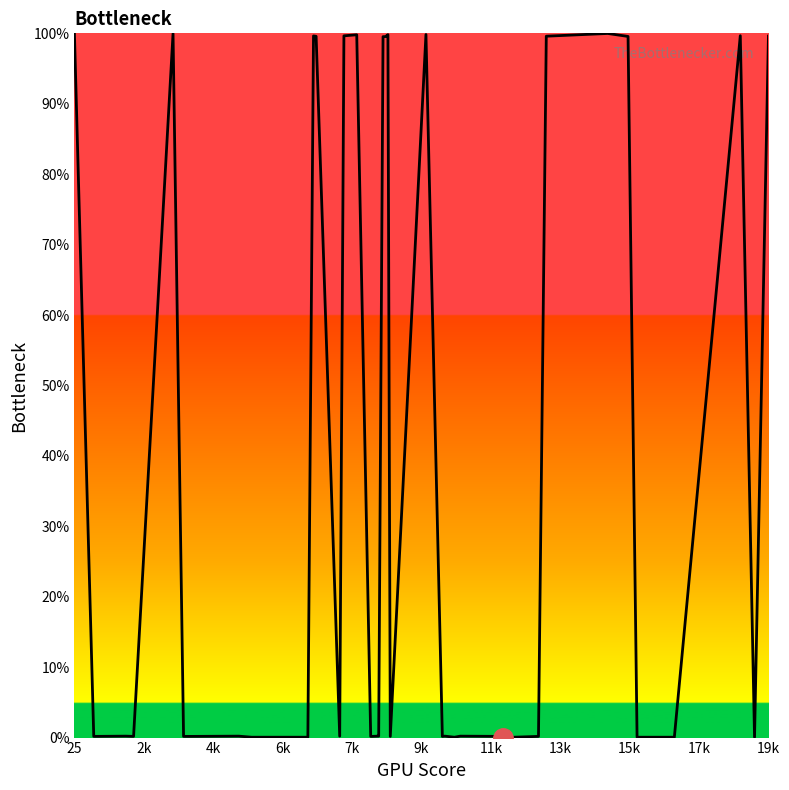

What is the difference between the maximum and minimum values?

100.0